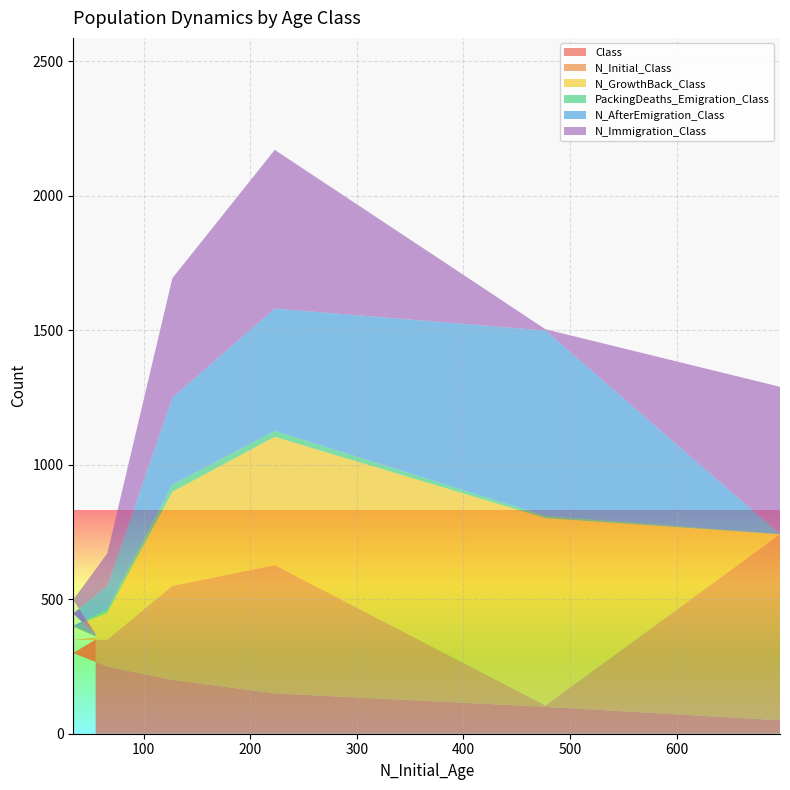

Reading right to left, extract all data points from this chart.

Class: 55=350	34=300	66=250	127=200	223=150	477=100	697=50
N_Initial_Class: 55=6	34=49	66=100	127=350	223=477	477=5	697=692
N_GrowthBack_Class: 55=6	34=49	66=100	127=350	223=477	477=697	697=0
PackingDeaths_Emigration_Class: 55=2	34=3	66=12	127=26	223=22	477=8	697=0
N_AfterEmigration_Class: 55=4	34=46	66=88	127=324	223=455	477=689	697=0
N_Immigration_Class: 55=2	34=51	66=121	127=444	223=590	477=5	697=548